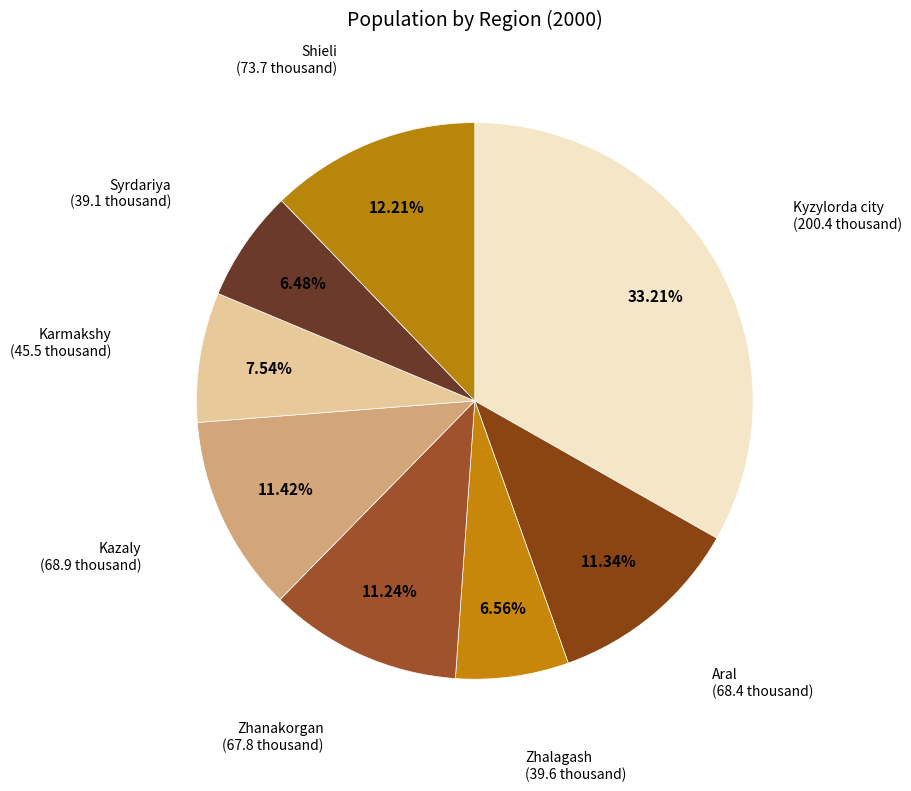

What percentage is the Shieli slice, to the nearest percent?

12%